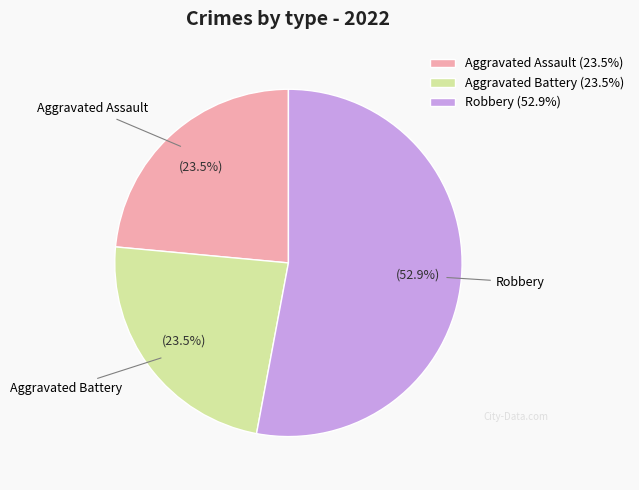

What is the largest slice in the pie chart?

Robbery